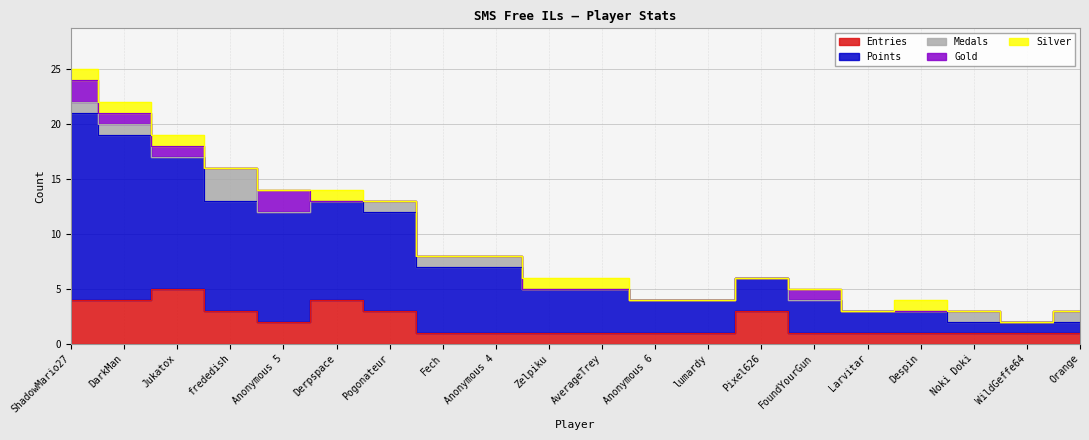

The value of Points at Despin is 2. True or false?

True